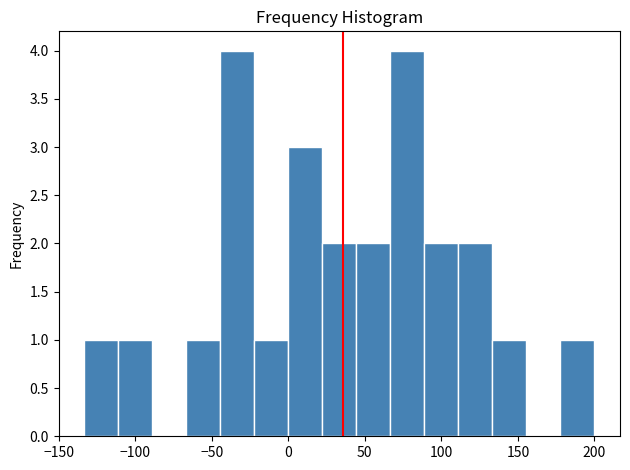

What is the height of the bar covering 0 to 20 on the x-axis? Neither the bar edges nor the heights are printed on the chart, so give them approximately, as read against the axes.

3